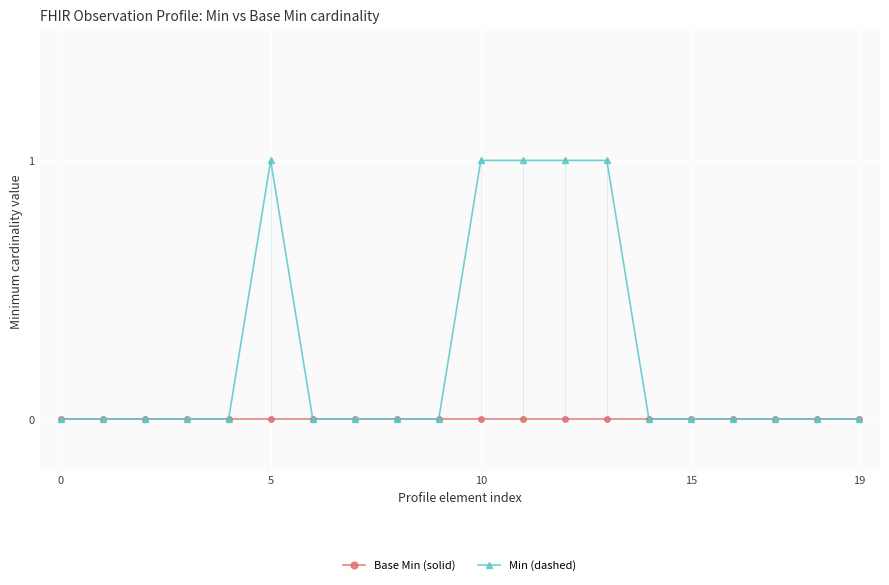

Reading left to right, extract all data points from this chart.

Base Min (solid): 0	0	0	0	0	0	0	0	0	0	0	0	0	0	0	0	0	0	0	0
Min (dashed): 0	0	0	0	0	1	0	0	0	0	1	1	1	1	0	0	0	0	0	0